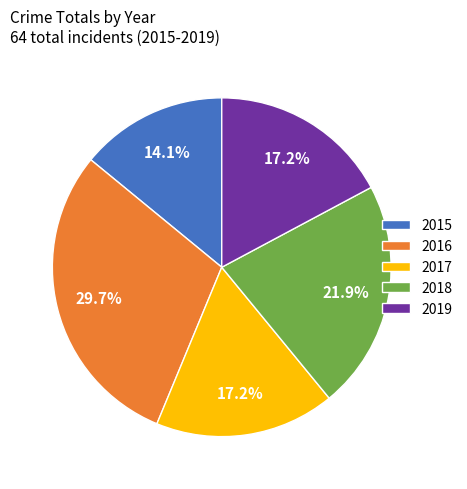

Approximately how many times larger is the value at 2015 compared to 2017?

0.8